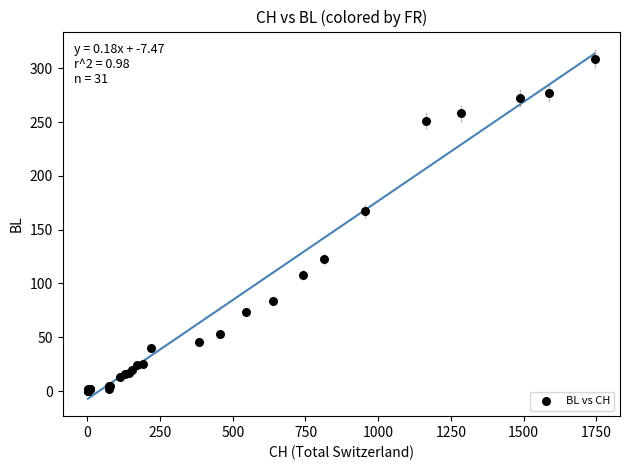

What Y value in the scatter plot is closest to 154?

167